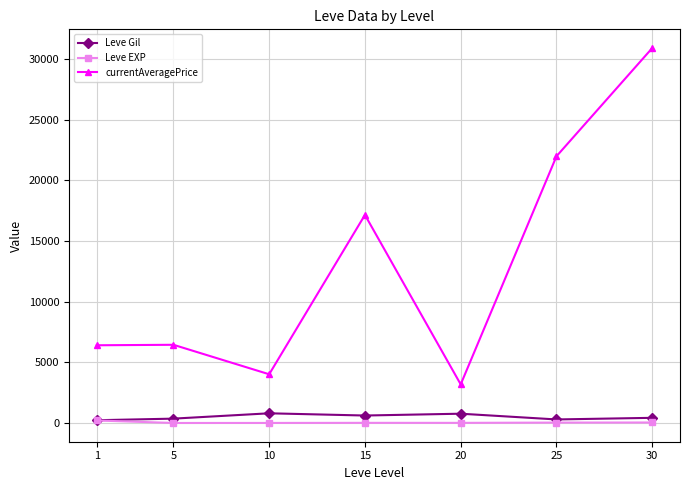

What is the minimum value for Leve Gil?

232.5